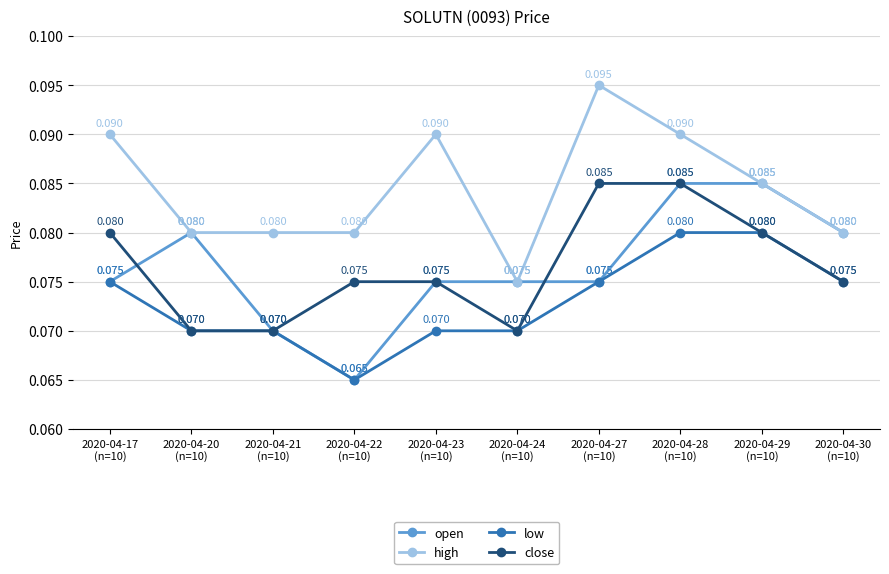

Which series has the largest total across all categories?

high